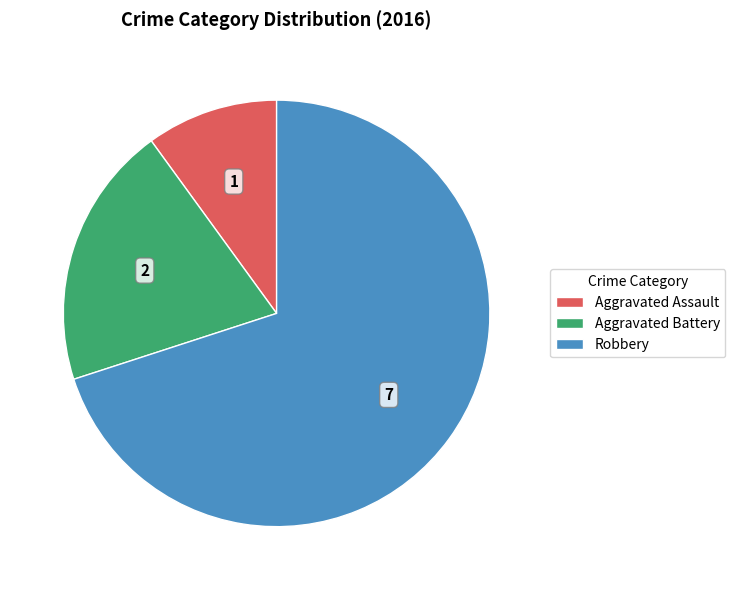

Is the sum of Aggravated Assault and Aggravated Battery greater than half?

No